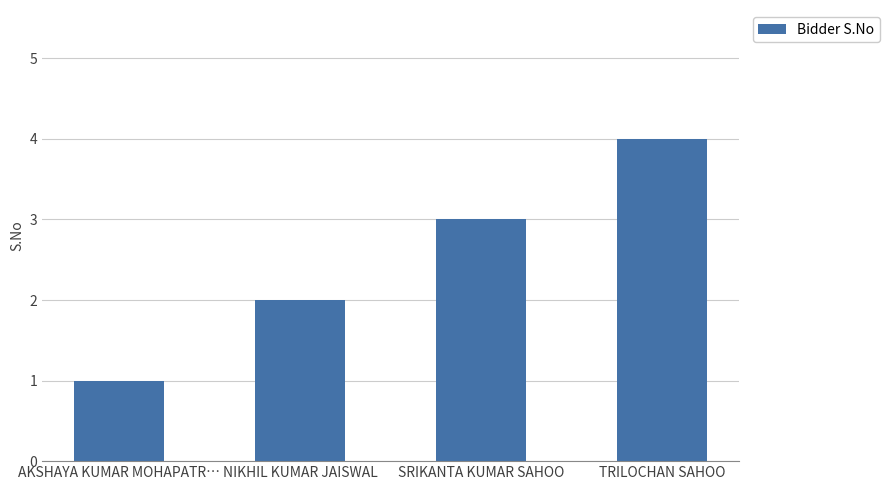

Approximately how many times larger is the value at NIKHIL KUMAR JAISWAL compared to TRILOCHAN SAHOO?

0.5